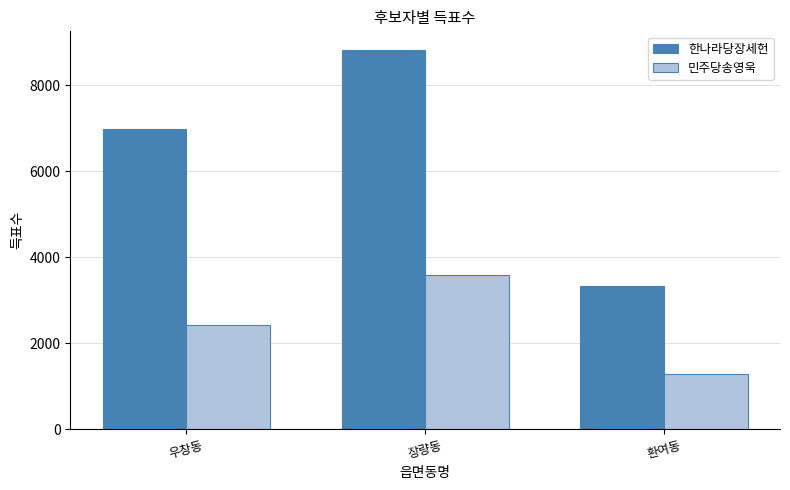

True or false: 한나라당장세헌 has a value of 3341 at 환여동.

True